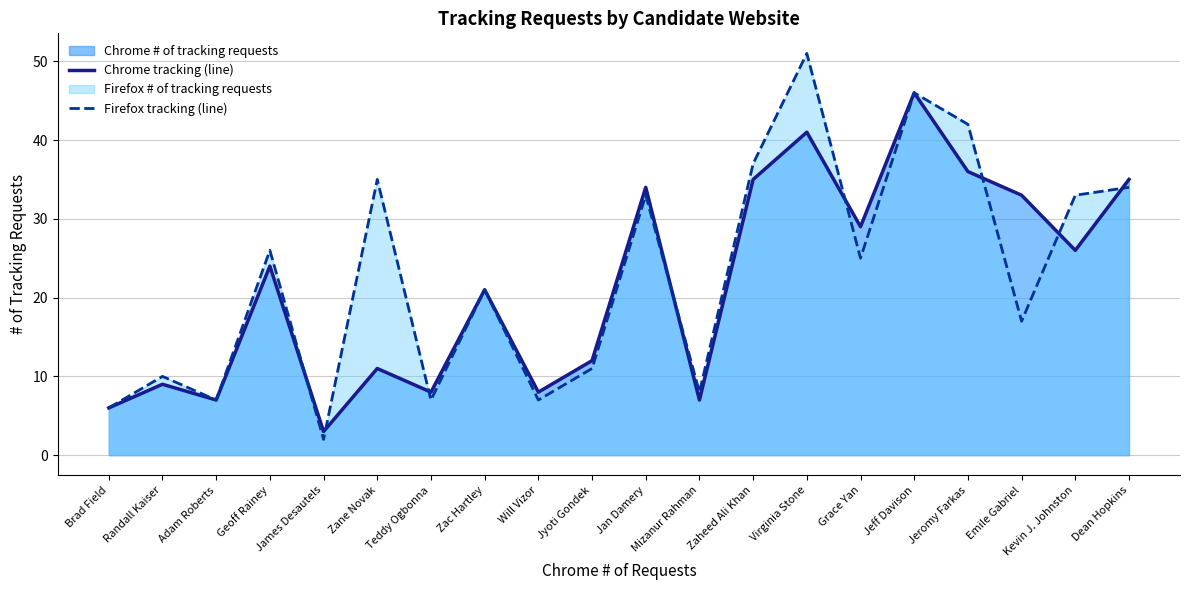

Reading left to right, what are all the values shown in this chart?

Chrome tracking (line): 6	9	7	24	3	11	8	21	8	12	34	7	35	41	29	46	36	33	26	35
Firefox tracking (line): 6	10	7	26	2	35	7	21	7	11	33	8	37	51	25	46	42	17	33	34